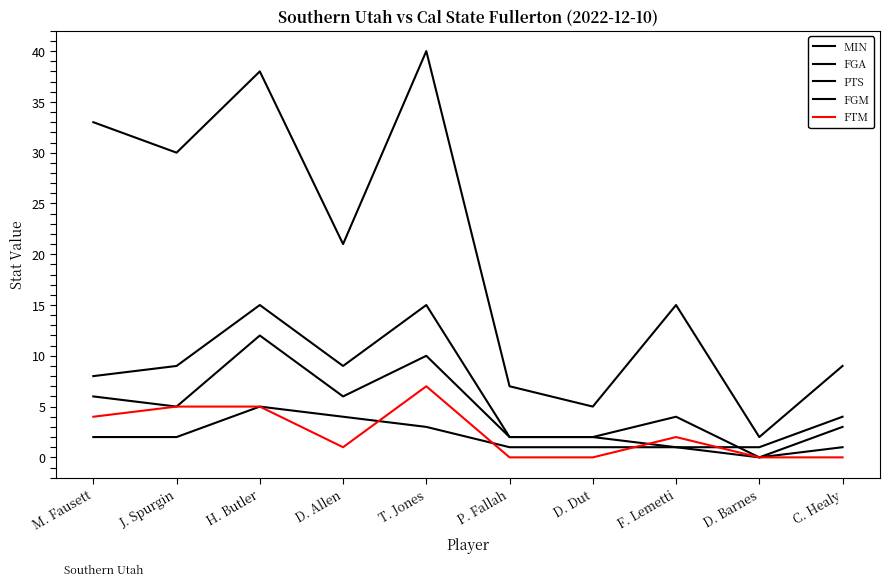

True or false: MIN and FGM intersect in this chart.

False